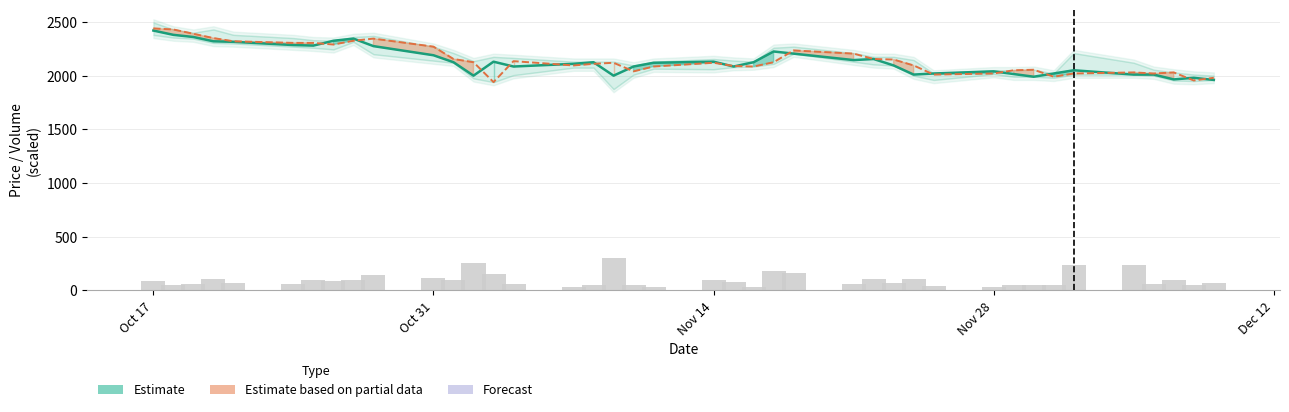

Are the bars grouped side by side (vs. stacked)?

Yes